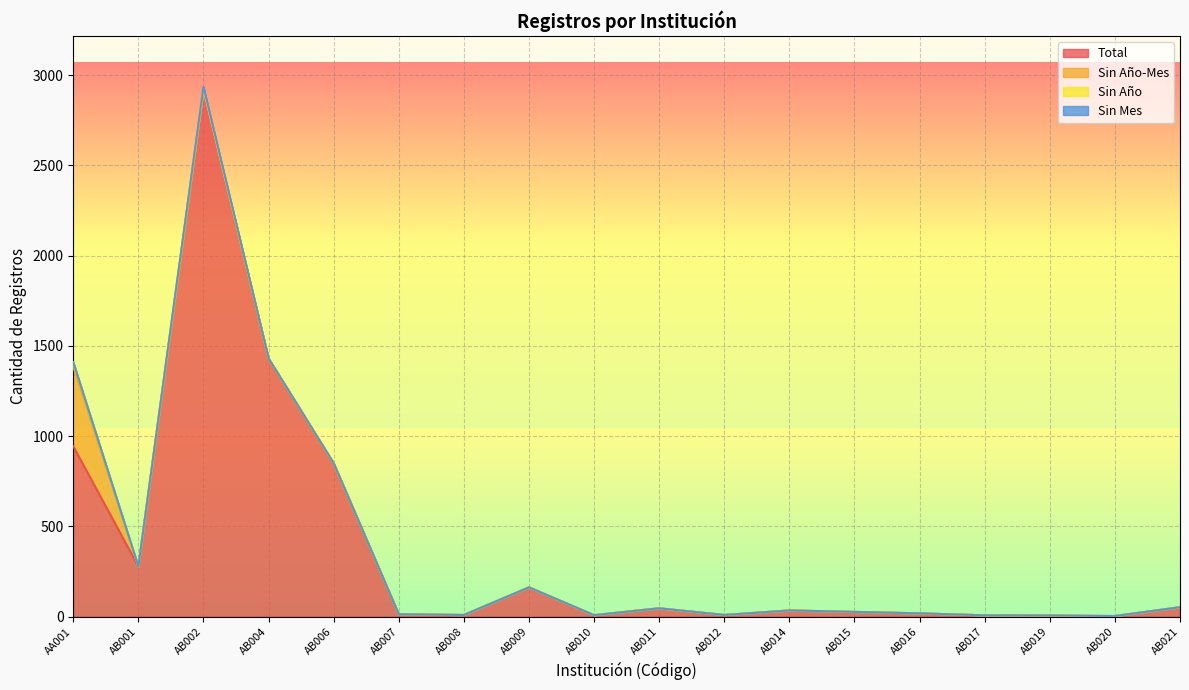

What is the highest value of the Sin Año-Mes series?

441